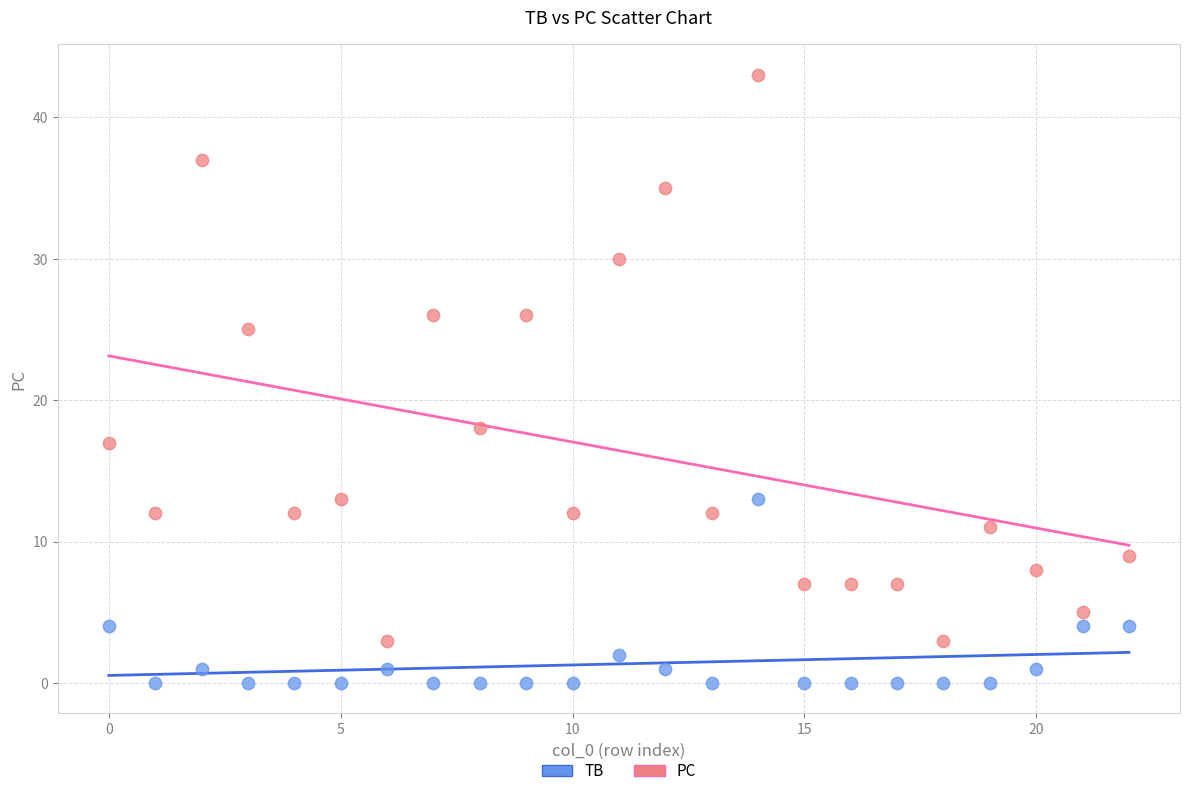

Which series reaches the minimum Y coordinate?

TB